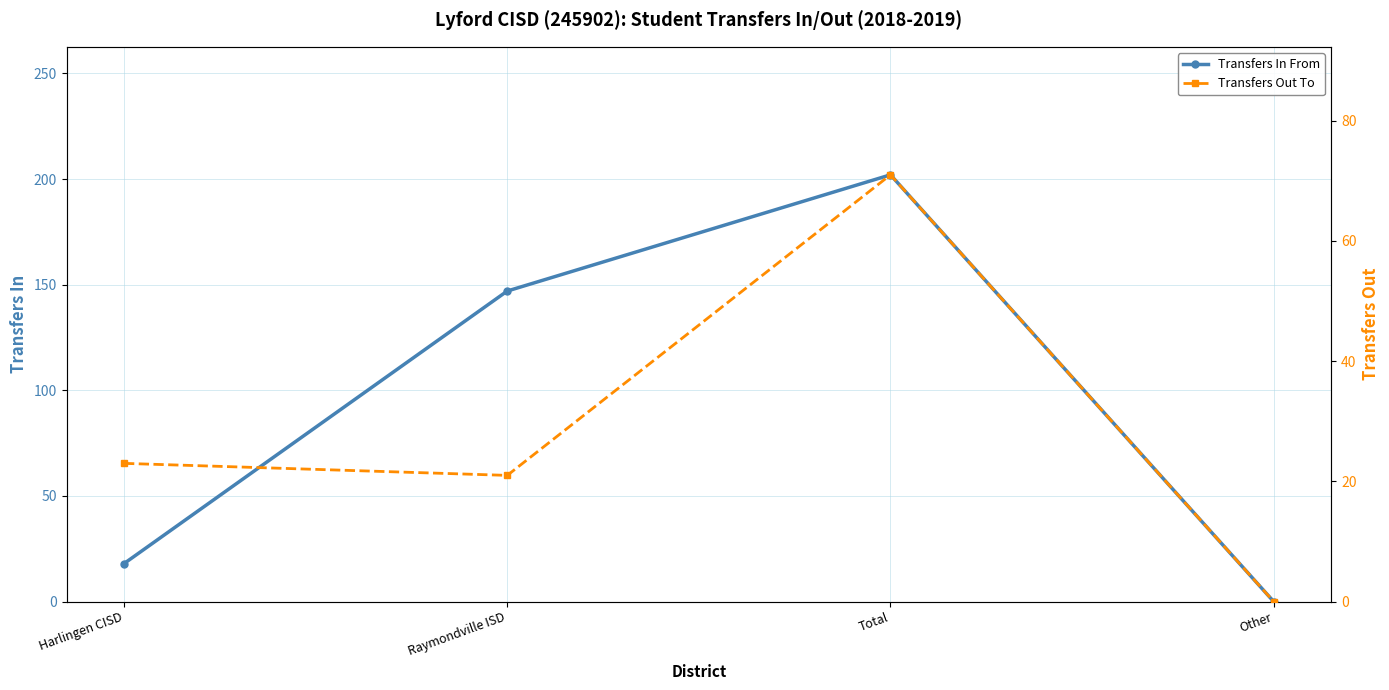

True or false: Transfers Out To and Transfers In From cross at least once.

True